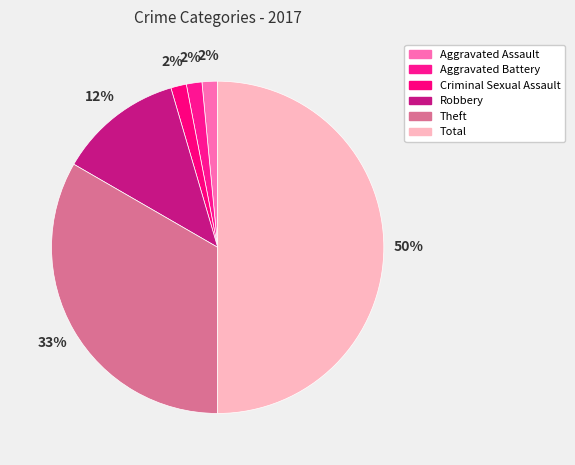

Does Theft account for over 50% of the chart?

No